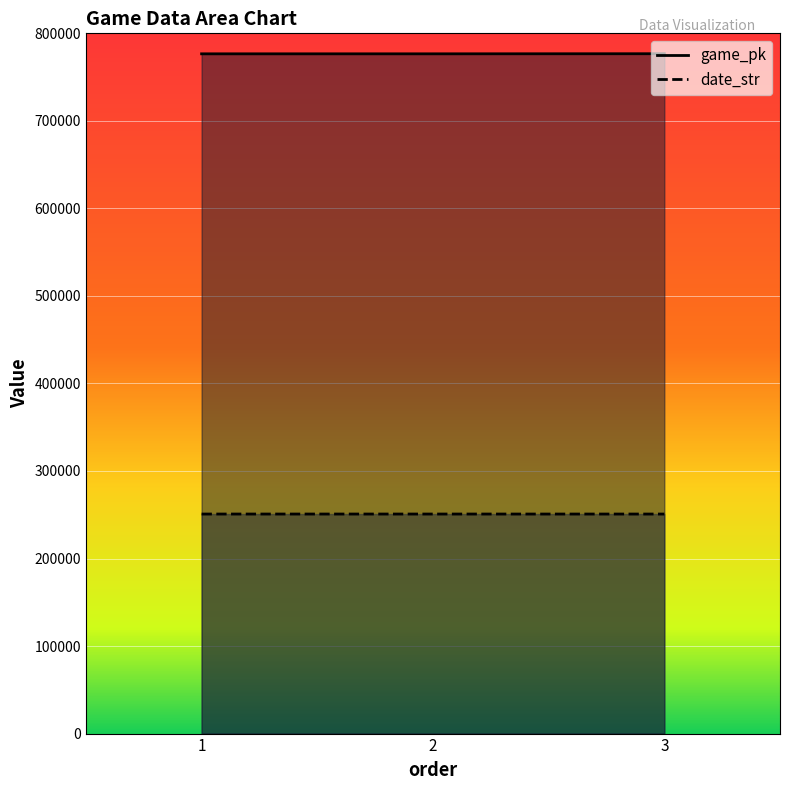

What is the value of the date_str point at the 3rd from the left?

250817